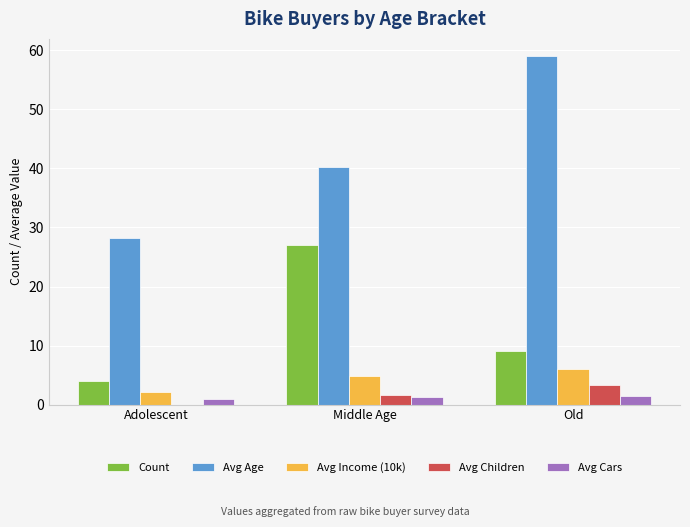

What is the sum of all Avg Income (10k) values?

13.1